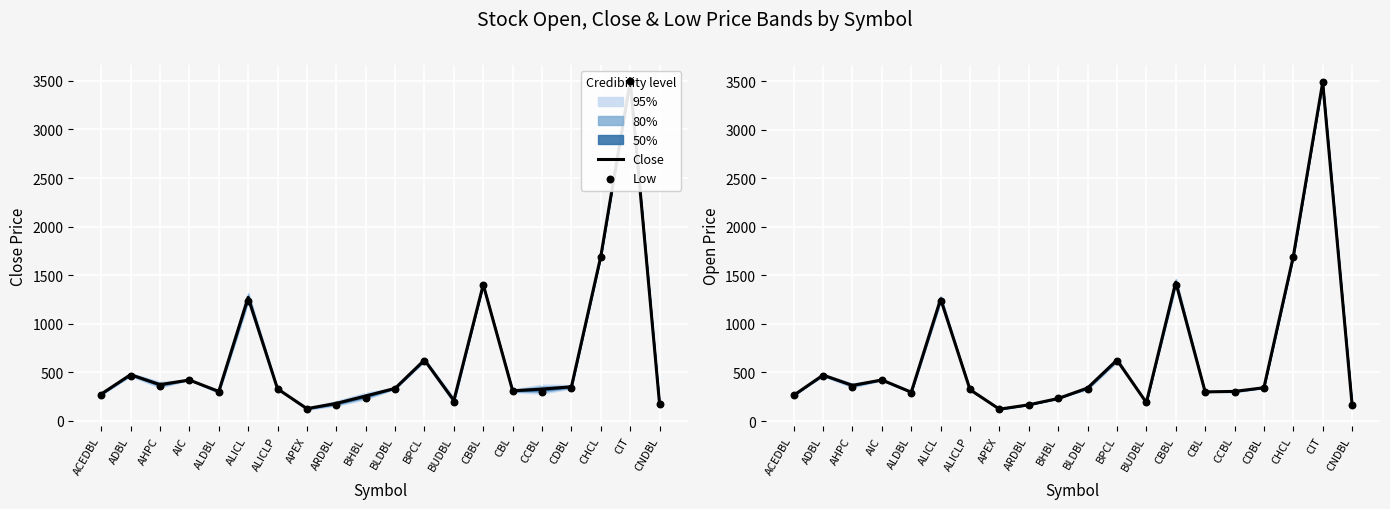

Which series reaches the minimum Y coordinate?

Low